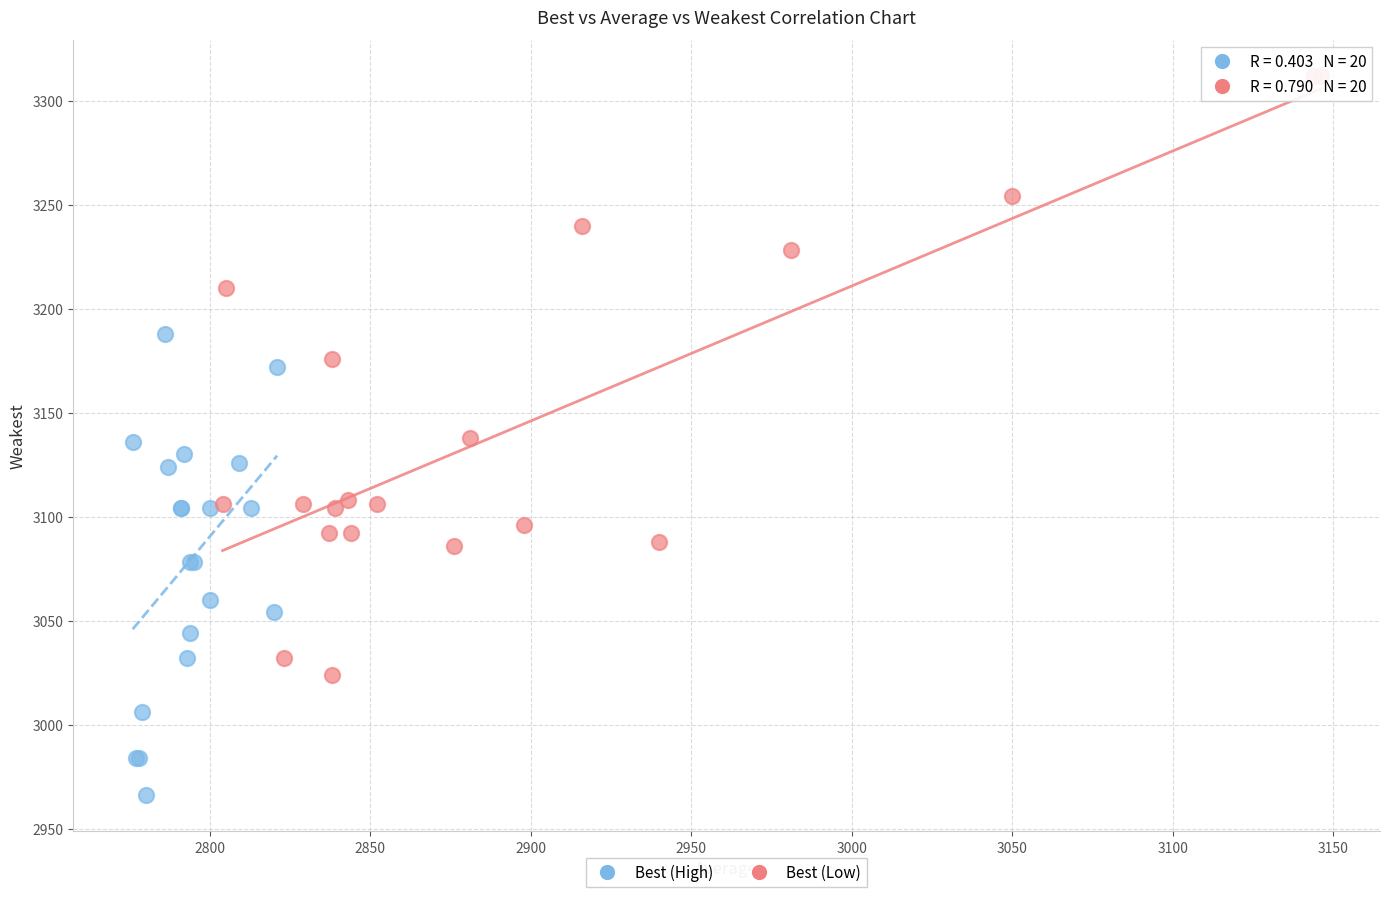

Which series contains the lowest Y value?

Best (High)